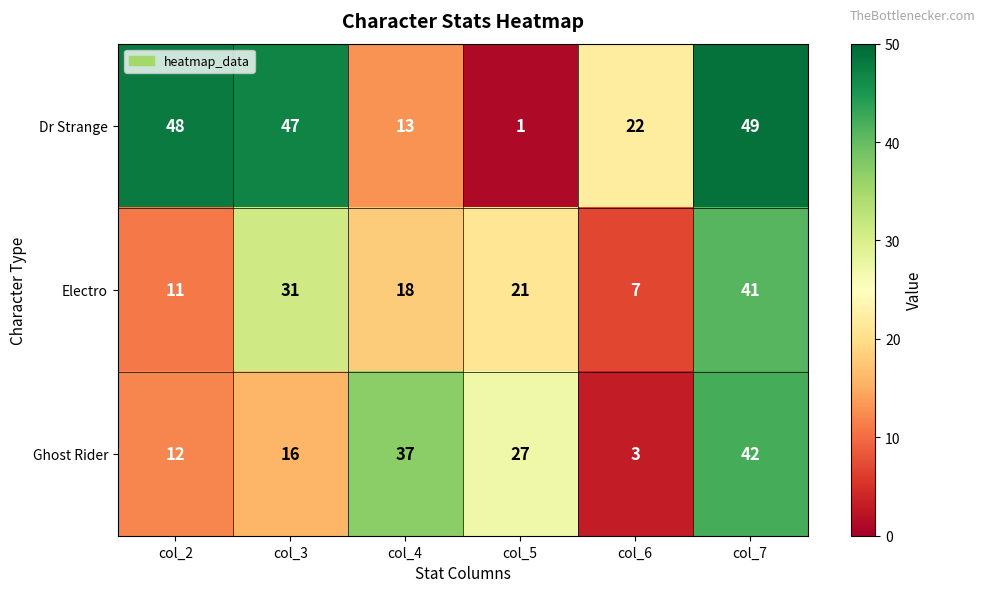

How many distinct data groups are displayed?

3